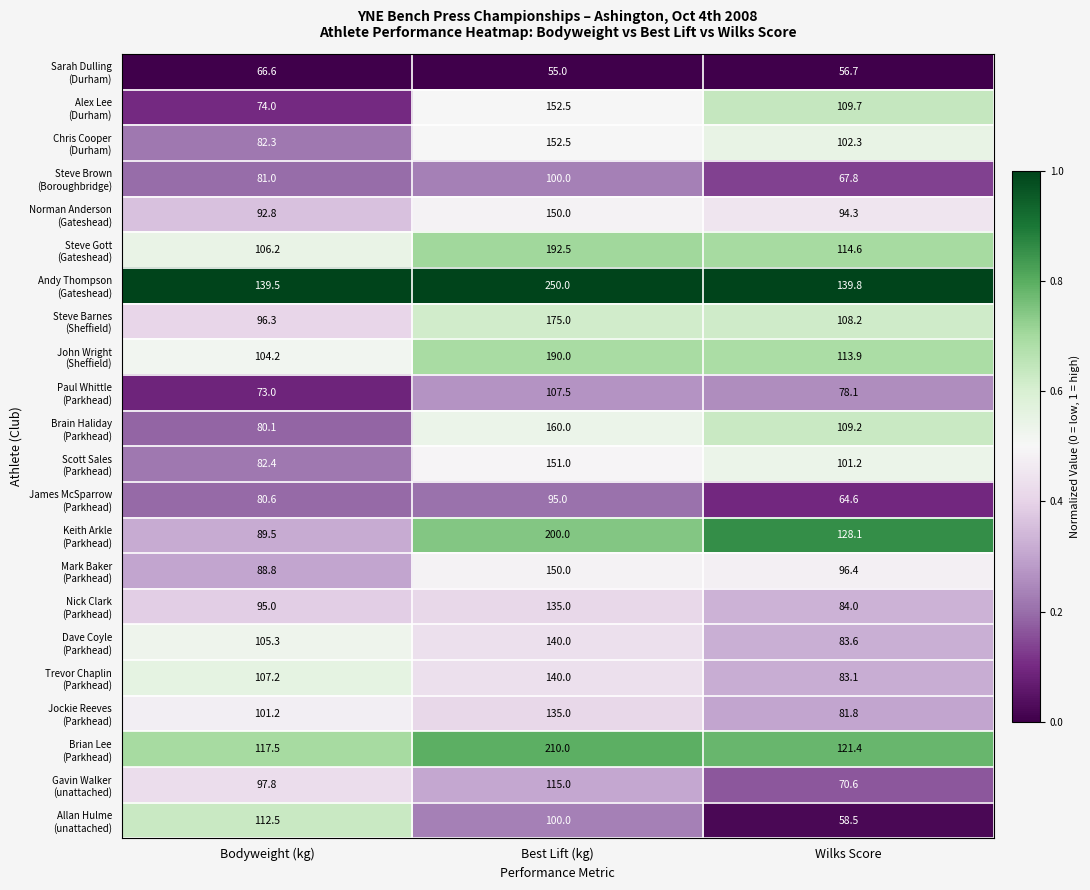

What is the difference between the highest and lowest values at Wilks Score?

83.1